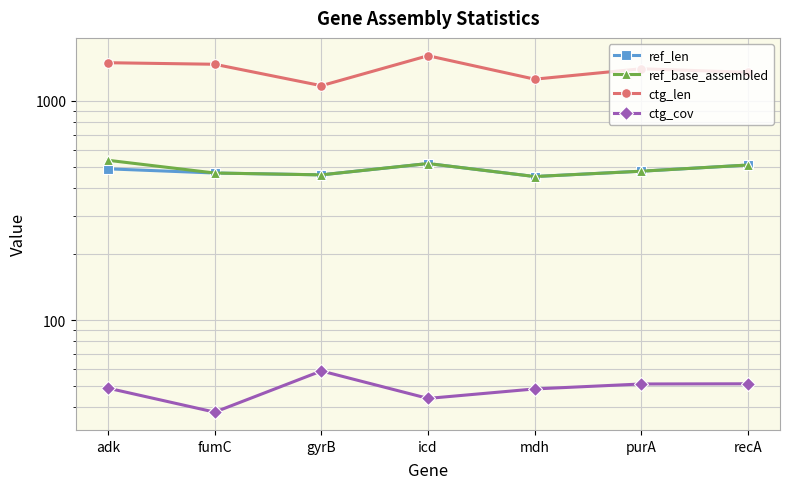

Reading right to left, extract all data points from this chart.

ref_len: 510.0	478.0	452.0	518.0	460.0	469.0	490.0
ref_base_assembled: 510.0	478.0	452.0	518.0	460.0	469.0	536.0
ctg_len: 1350.0	1401.0	1256.0	1607.0	1173.0	1469.0	1493.0
ctg_cov: 51.3	51.2	48.6	44.0	58.7	38.1	49.0